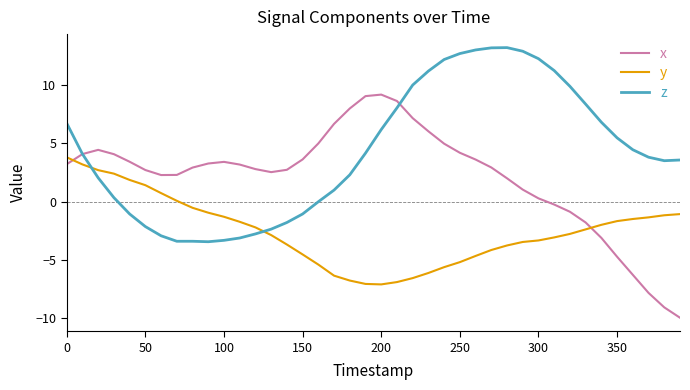

Which series has the largest range (max minus min)?

x